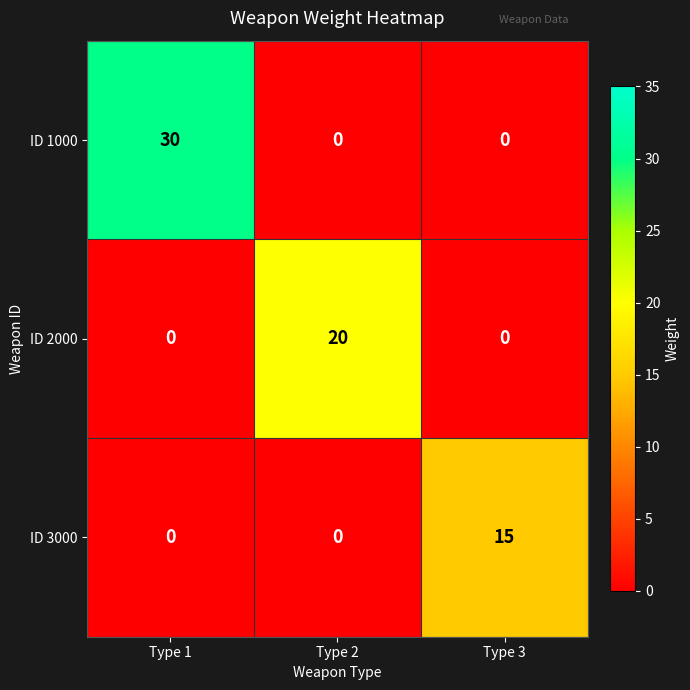

Reading left to right, transcribe all the data shown in this chart.

ID 1000: Type 1=30	Type 2=0	Type 3=0
ID 2000: Type 1=0	Type 2=20	Type 3=0
ID 3000: Type 1=0	Type 2=0	Type 3=15